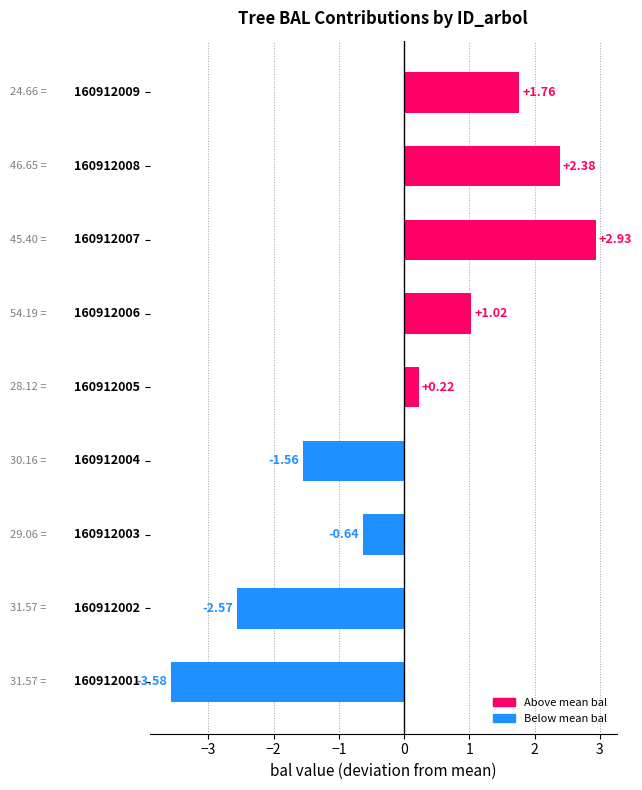

What is the difference between the maximum and minimum values?

6.5